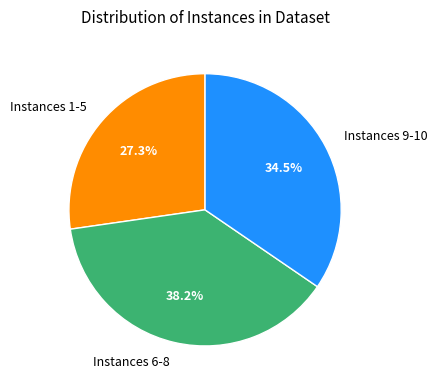

Is there any slice that represents more than half of the pie?

No